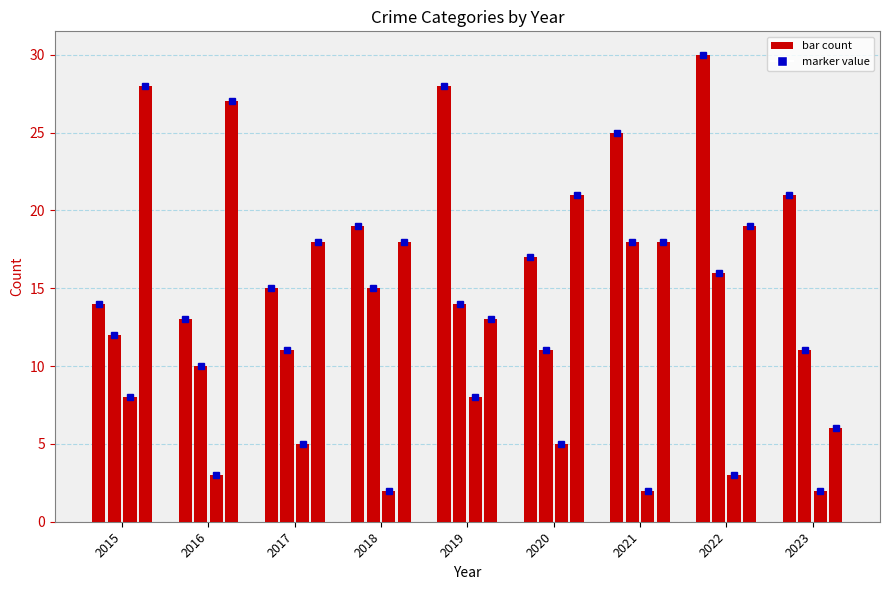

Does the chart contain any negative values?

No